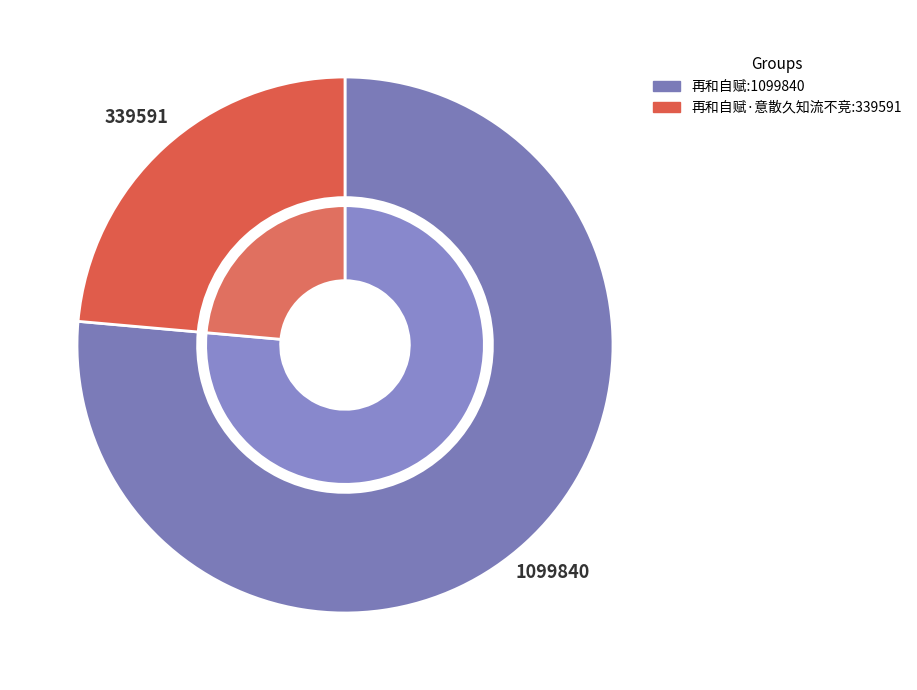

Combined, do 再和自赋·意散久知流不竞 and 再和自赋 account for over 50%?

Yes